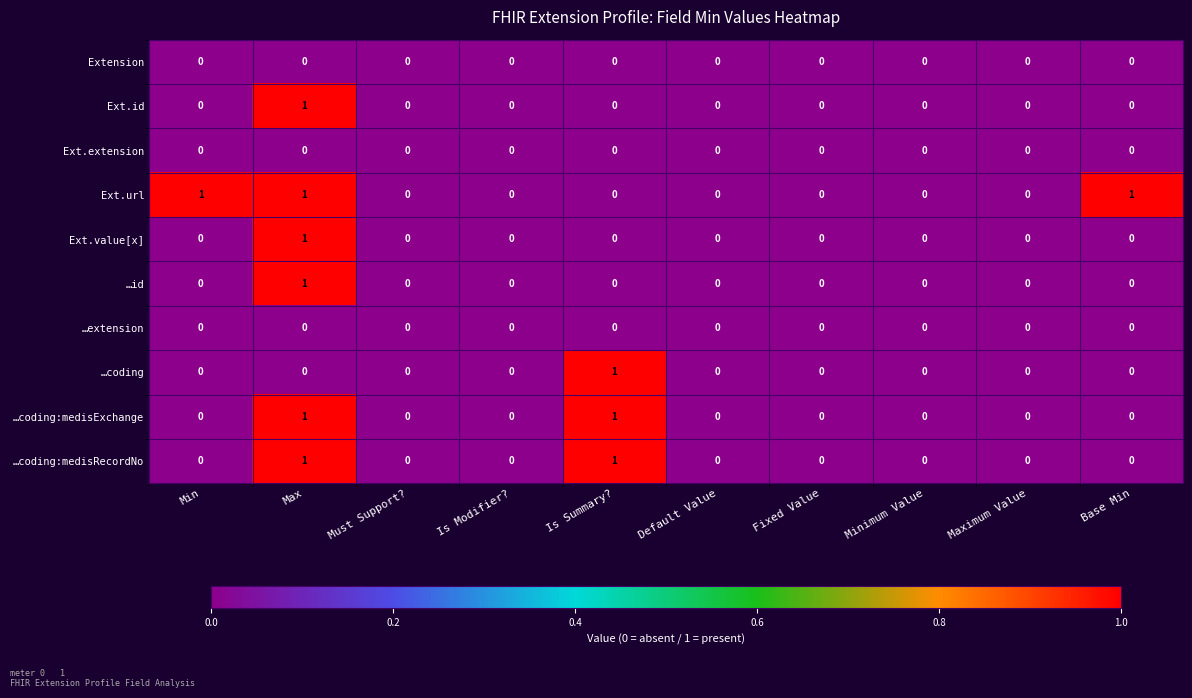

Count the Ext.id values in the range 0 to 1.

10